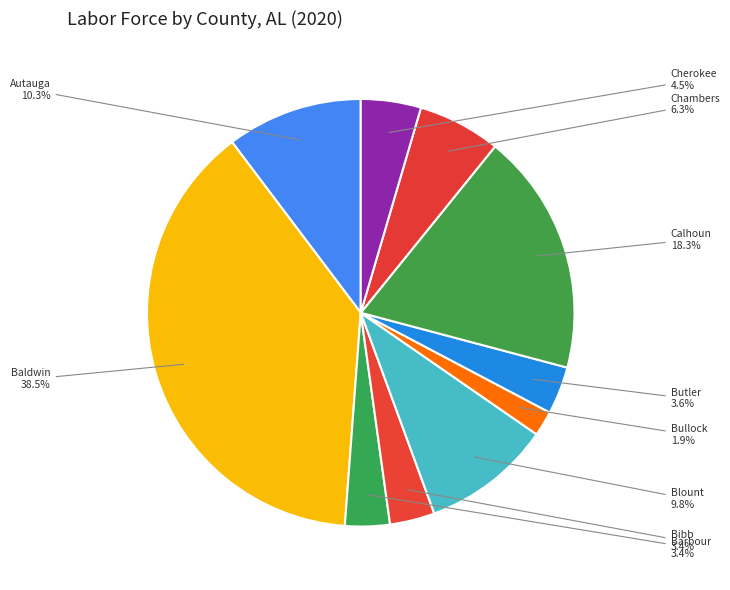

Between Bibb and Chambers, which is larger?

Chambers